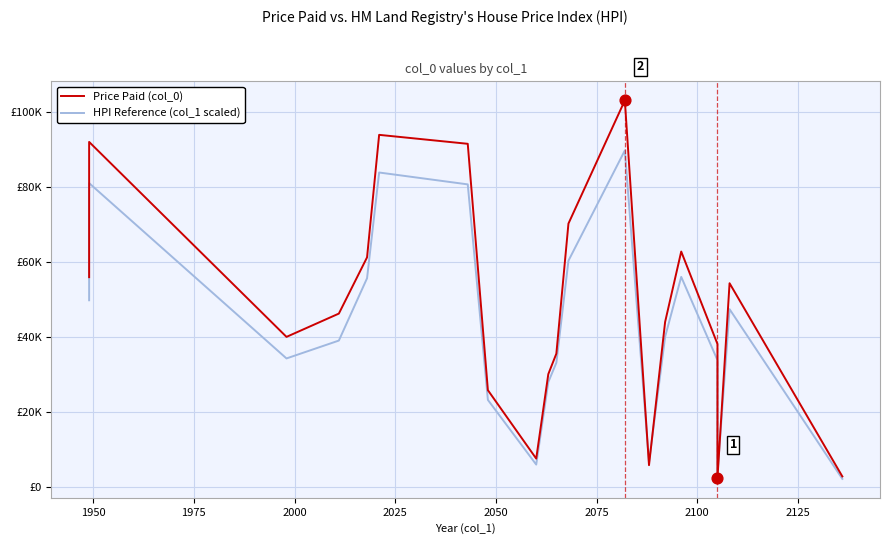

Is the value of HPI Reference (col_1 scaled) at 14 greater than the value of Price Paid (col_0) at 2150?

Yes